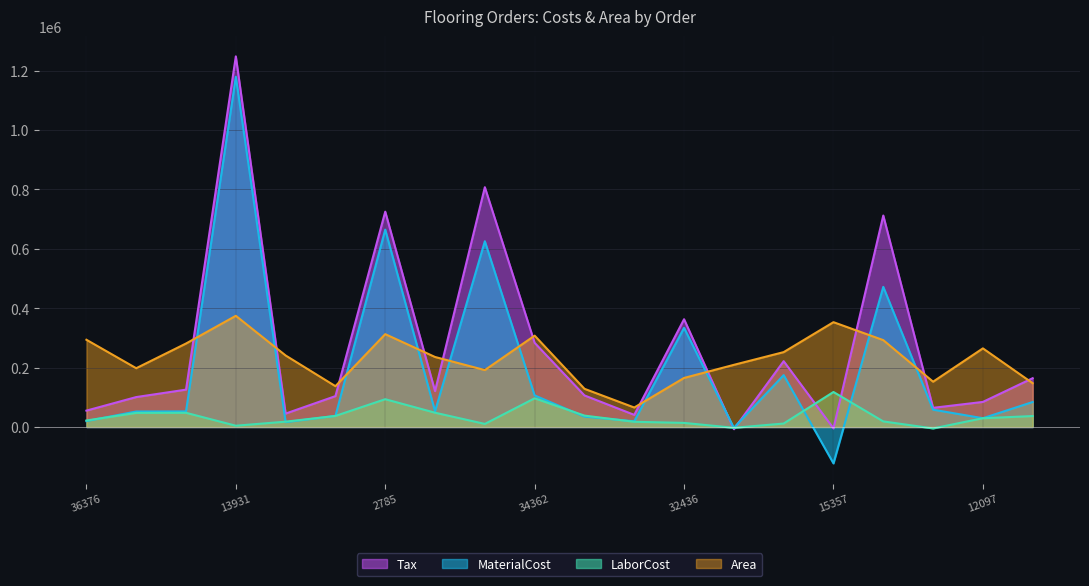

Rank the series at 32436 from lowest to highest value.

LaborCost, Area, MaterialCost, Tax